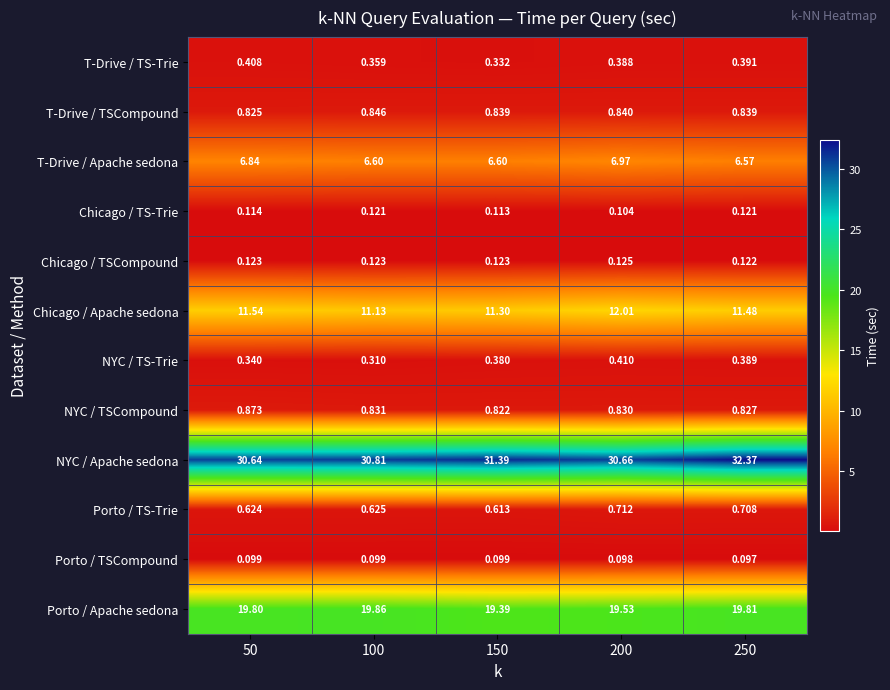

Which category has the lowest value across all series?

250